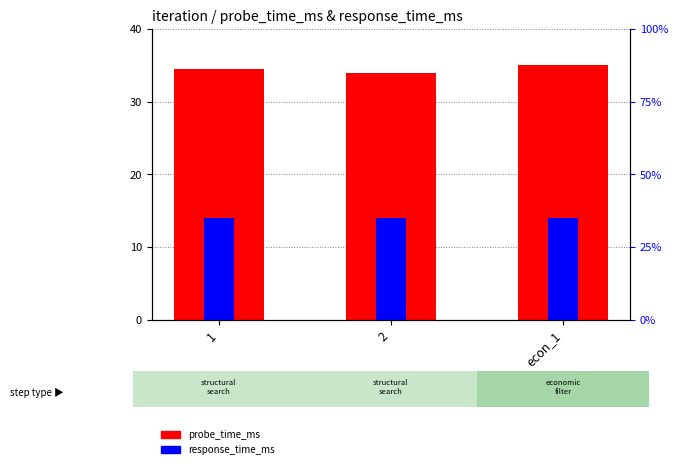

What is the label of the 2nd bar from the left?

2